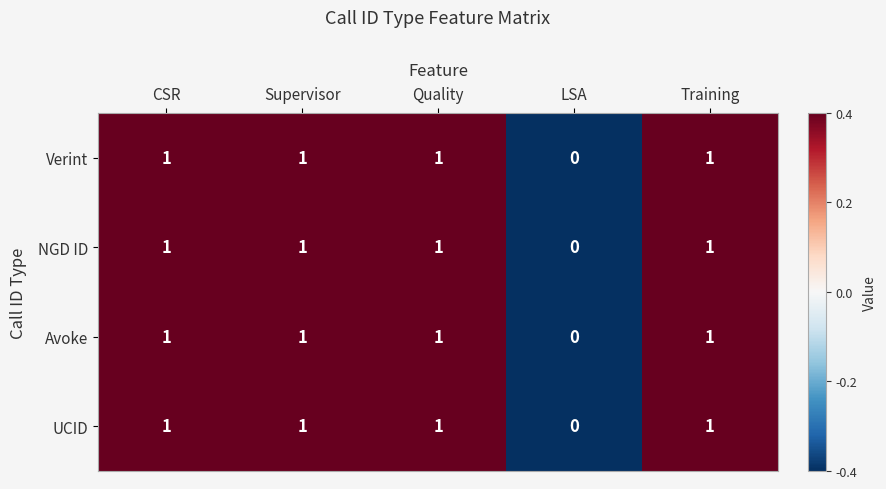

The value of Verint at Supervisor is 1. True or false?

True